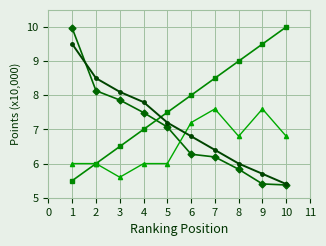

What is the difference between the highest and lowest values at 6?

1.7